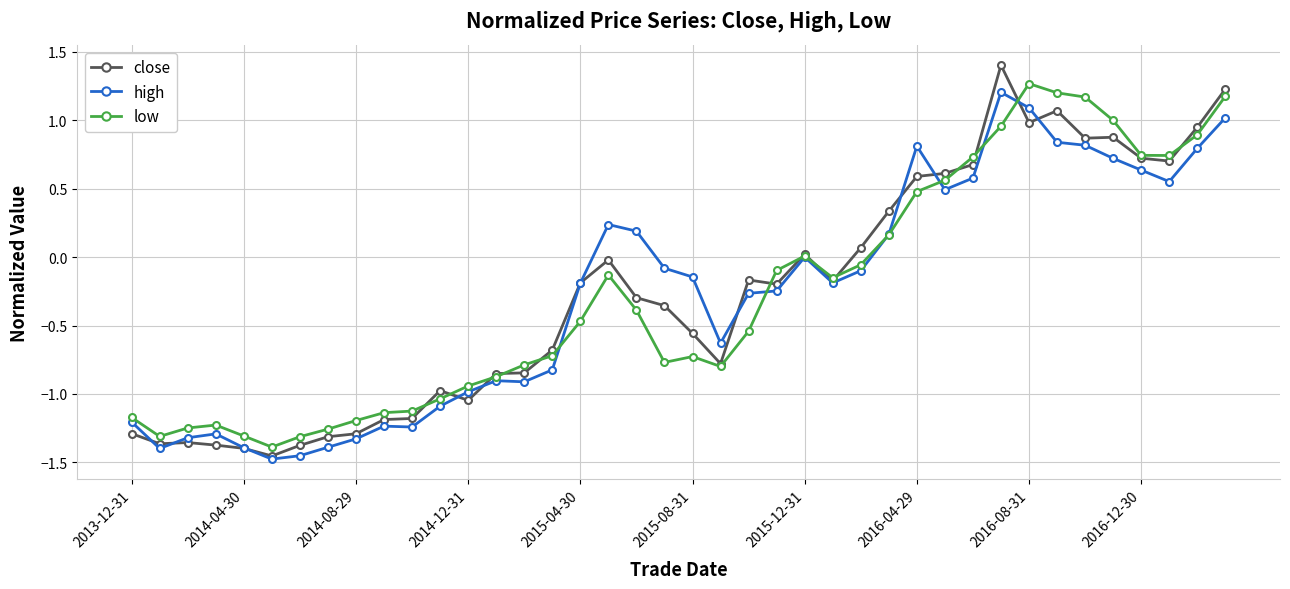

What is the maximum value shown in the chart?

1.4